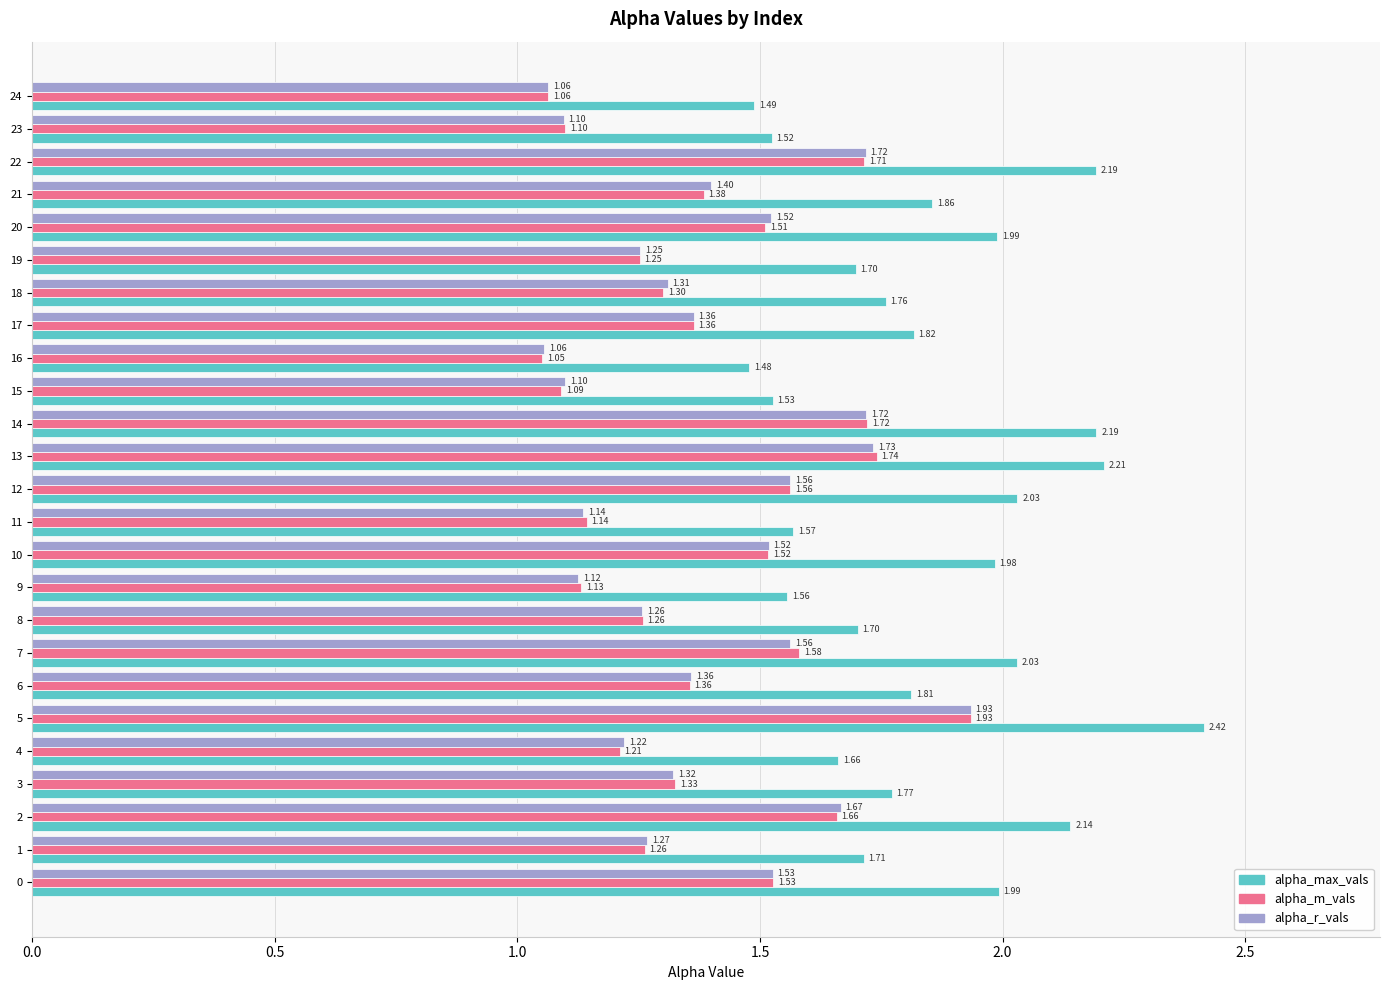

What is the sum of all alpha_max_vals values?

46.1